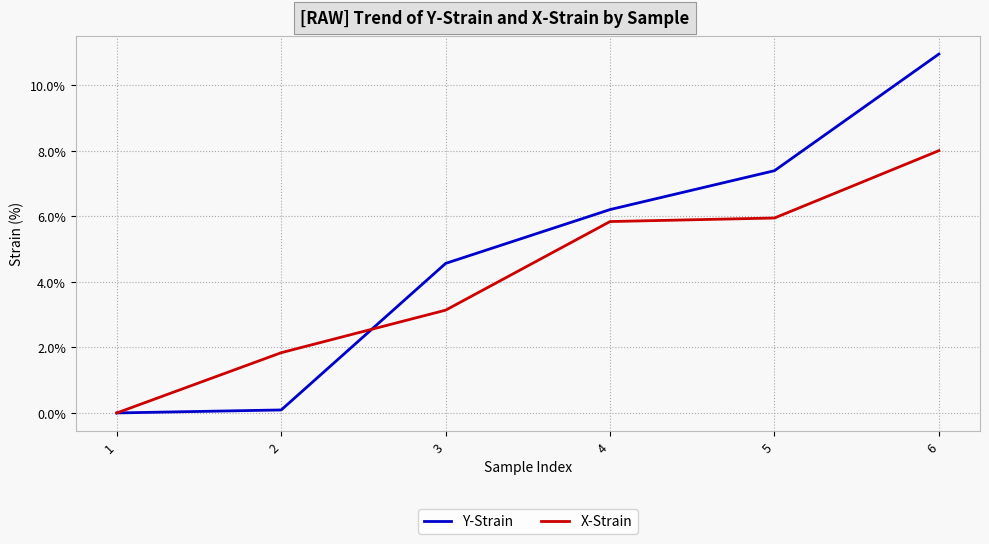

At 4, list the series in order from largest to smallest.

Y-Strain, X-Strain